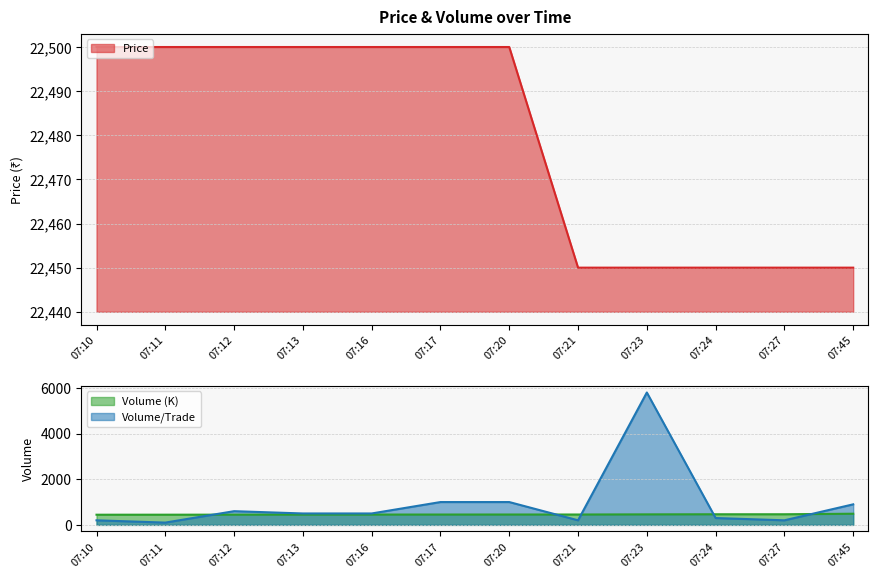

Reading right to left, extract all data points from this chart.

Price: 07:45=22450.0	07:27=22450.0	07:24=22450.0	07:23=22450.0	07:21=22450.0	07:20=22500.0	07:17=22500.0	07:16=22500.0	07:13=22500.0	07:12=22500.0	07:11=22500.0	07:10=22500.0
Volume: 07:45=488.8	07:27=465.4	07:24=465.0	07:23=460.5	07:21=454.2	07:20=454.0	07:17=453.0	07:16=451.8	07:13=450.8	07:12=447.8	07:11=446.3	07:10=445.3
Volume_per_trade: 07:45=900.0	07:27=200.0	07:24=300.0	07:23=5800.0	07:21=200.0	07:20=1000.0	07:17=1000.0	07:16=500.0	07:13=500.0	07:12=600.0	07:11=100.0	07:10=200.0